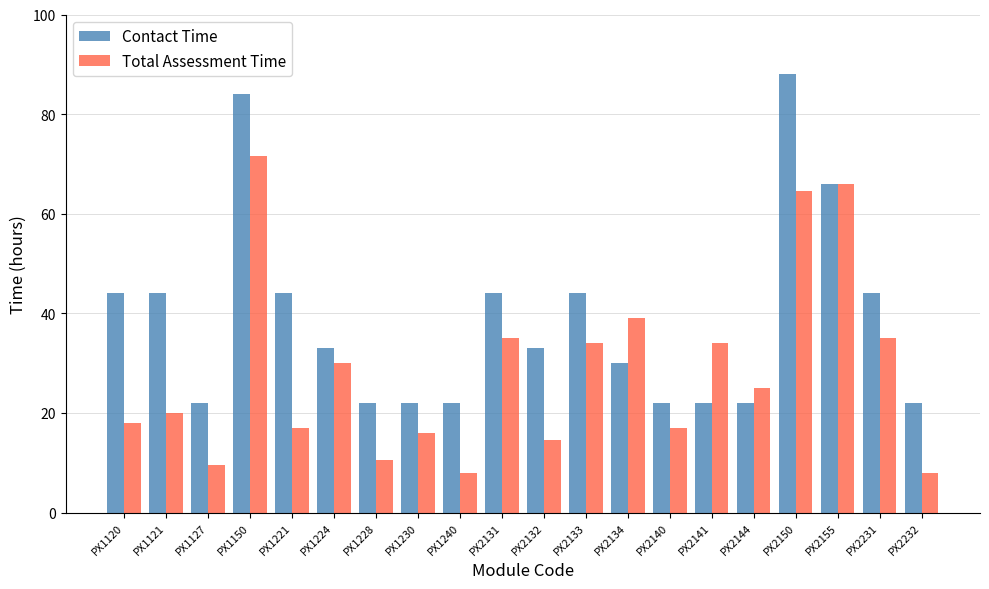

Are the bars horizontal?

No